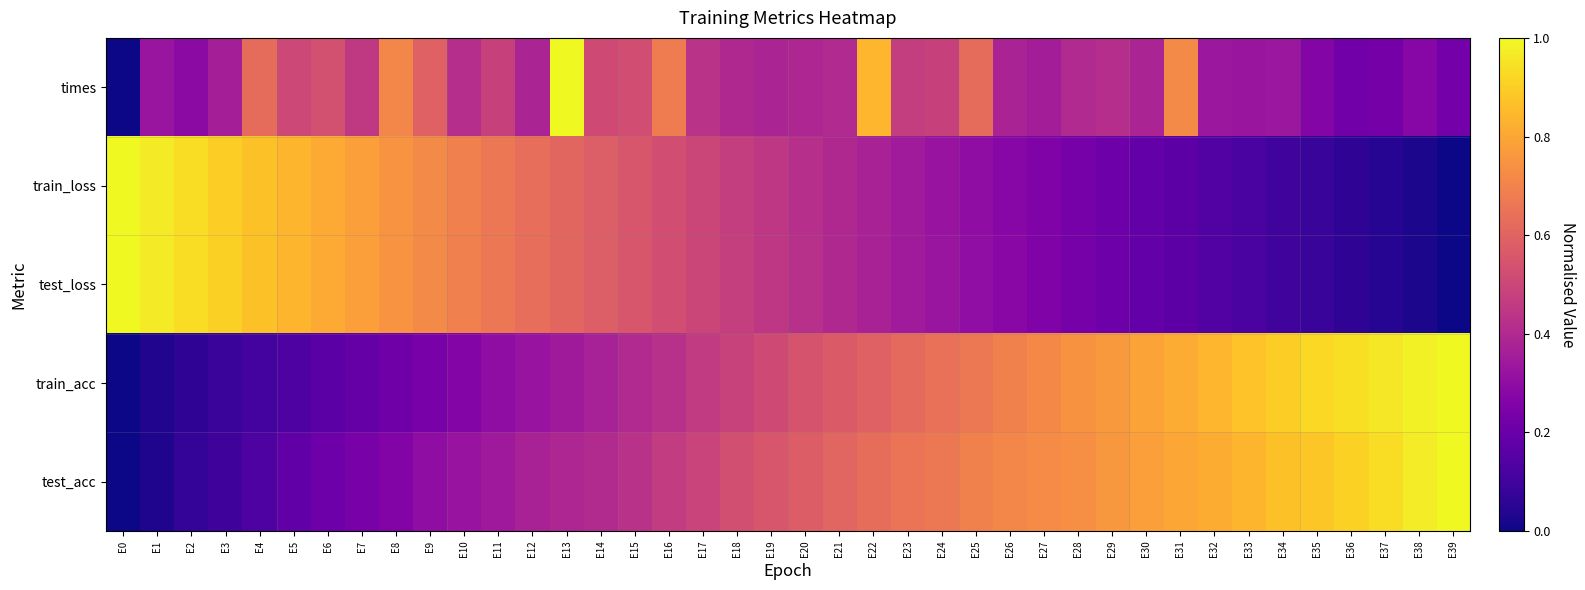

At which category is the sum across all series the highest?

E13